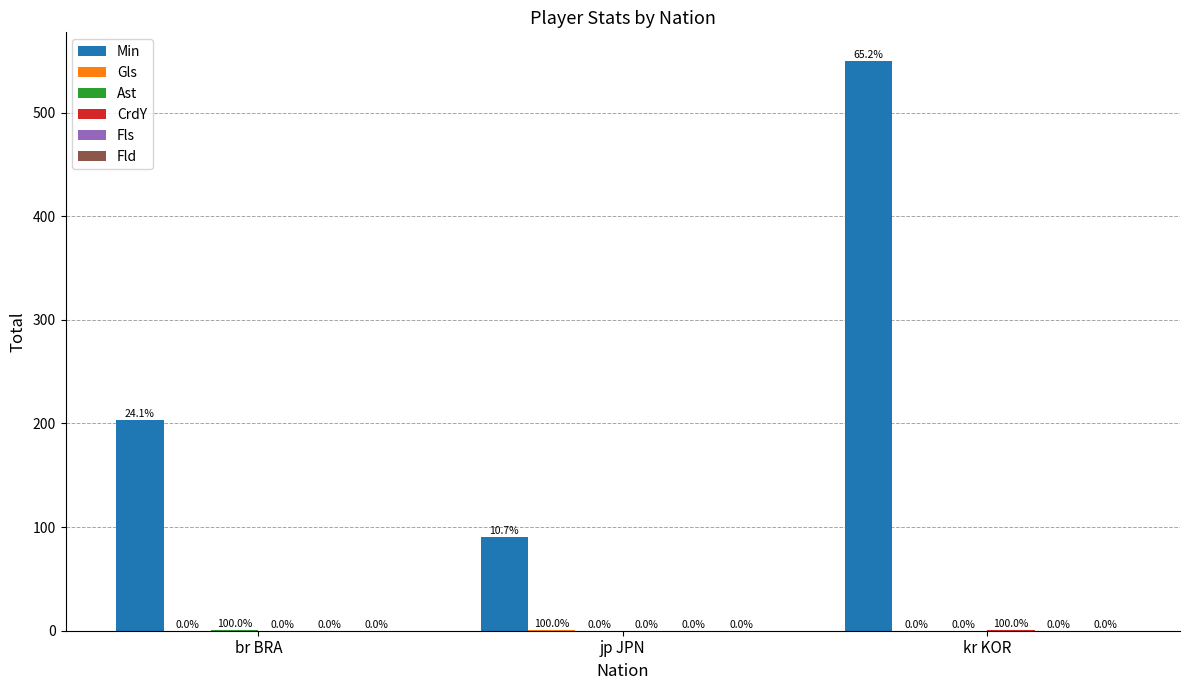

Where is Min nearest to the value 320?

br BRA